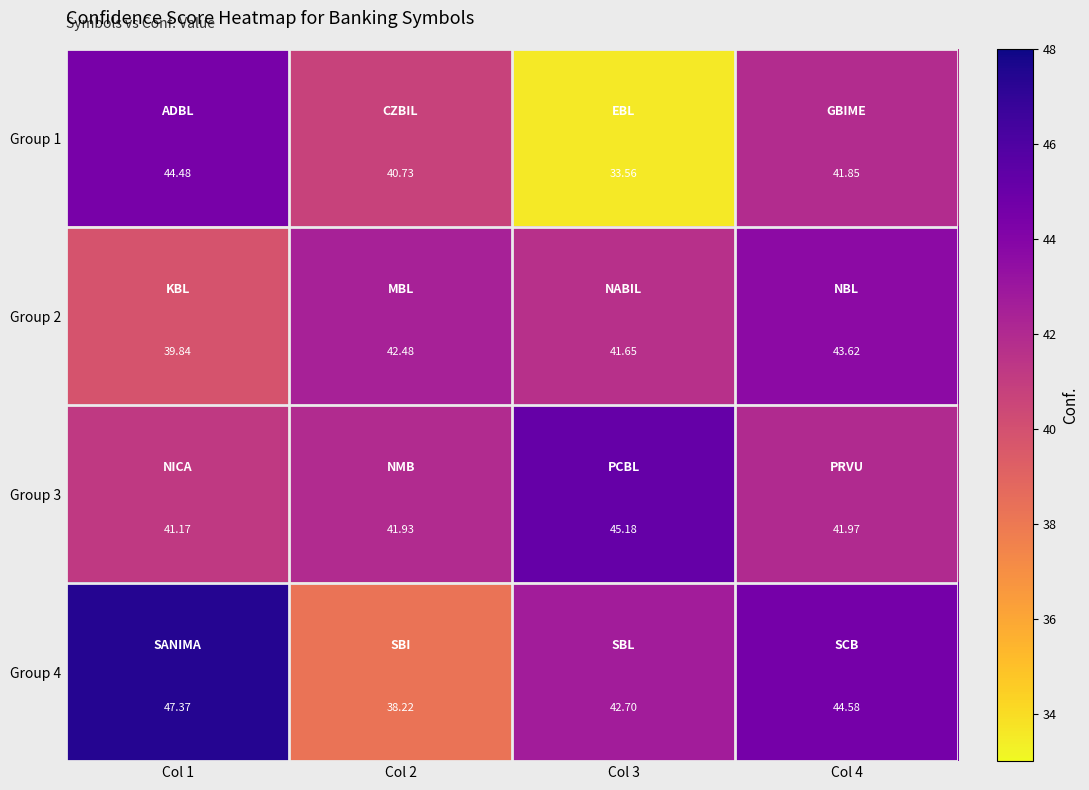

Which series has the largest total across all categories?

Group 4